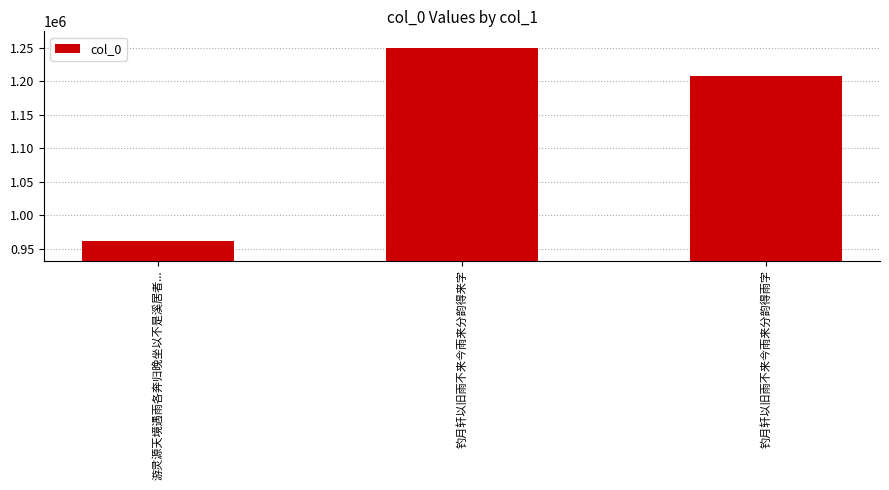

Rank the categories by value from lowest to highest.

游灵源天境遇雨各奔归晚坐以不是溪居者..., 钓月轩以旧雨不来今雨来分韵得雨字, 钓月轩以旧雨不来今雨来分韵得来字